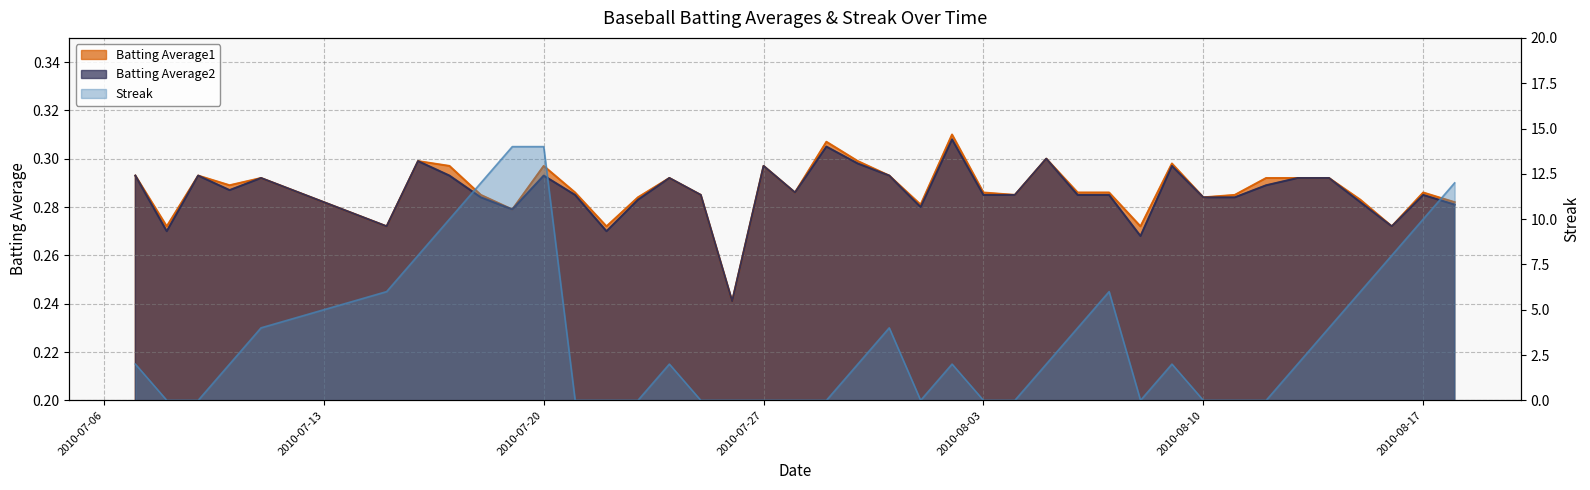

What is the total value across all series at 2010-08-12?

0.6